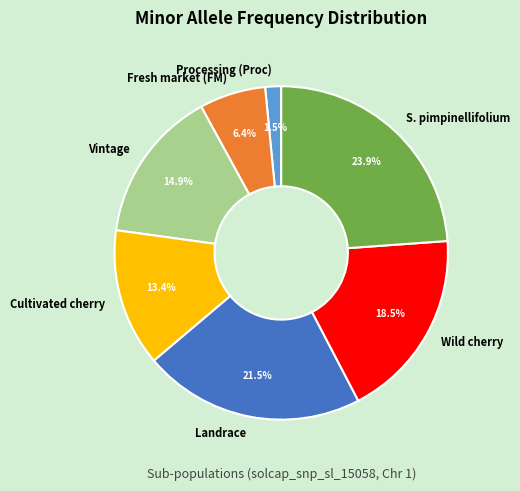

What portion of the pie excludes Wild cherry?

81.5%